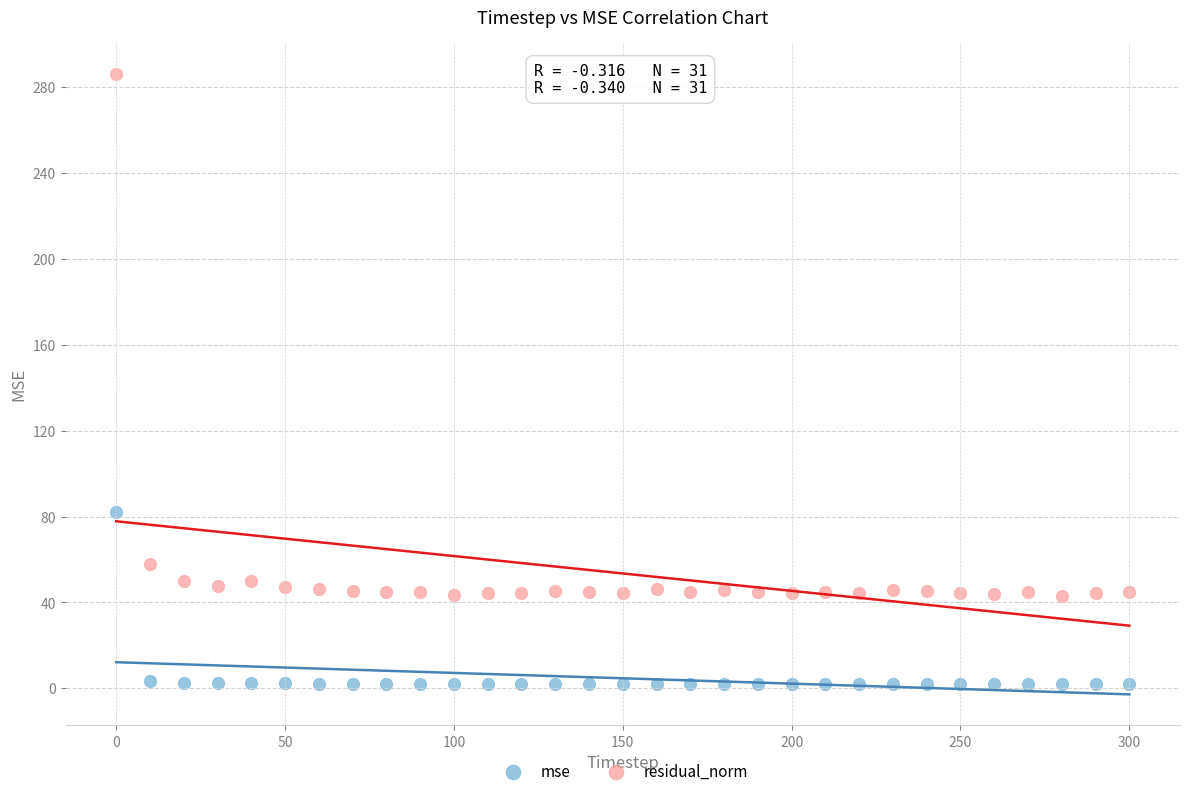

What are all the series names shown in the legend?

mse, residual_norm